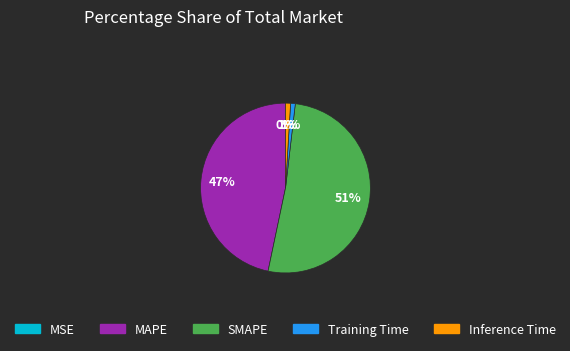

Is there a majority slice in this chart?

Yes